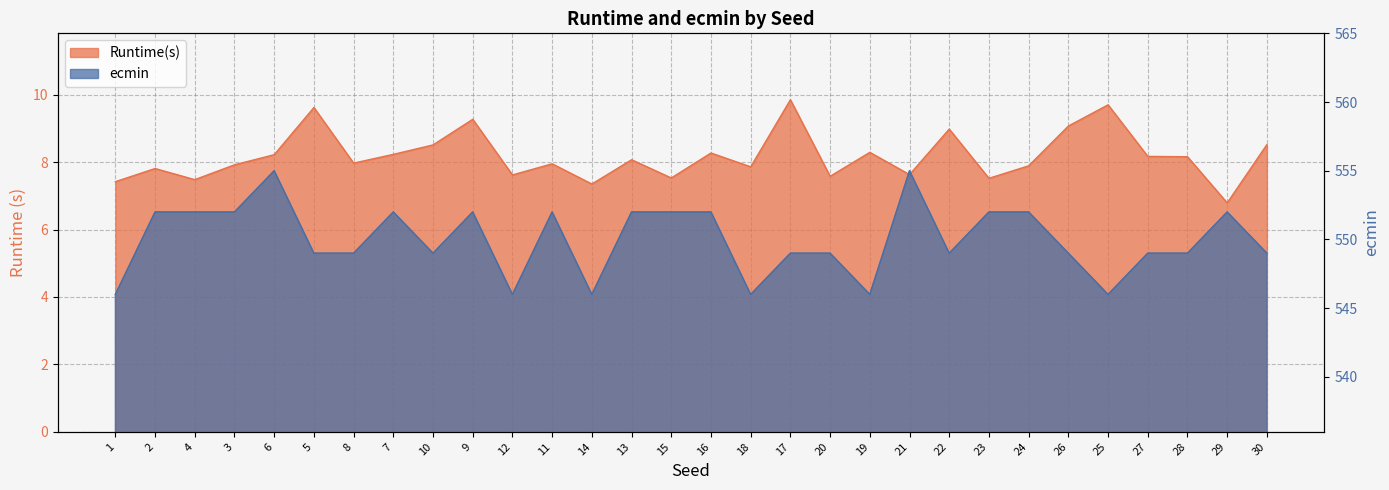

Reading left to right, transcribe all the data shown in this chart.

Runtime(s): 7.4	7.8	7.5	7.9	8.2	9.6	8.0	8.2	8.5	9.3	7.6	8.0	7.3	8.1	7.5	8.3	7.9	9.8	7.6	8.3	7.6	9.0	7.5	7.9	9.1	9.7	8.2	8.2	6.8	8.5
ecmin: 546.0	552.0	552.0	552.0	555.0	549.0	549.0	552.0	549.0	552.0	546.0	552.0	546.0	552.0	552.0	552.0	546.0	549.0	549.0	546.0	555.0	549.0	552.0	552.0	549.0	546.0	549.0	549.0	552.0	549.0